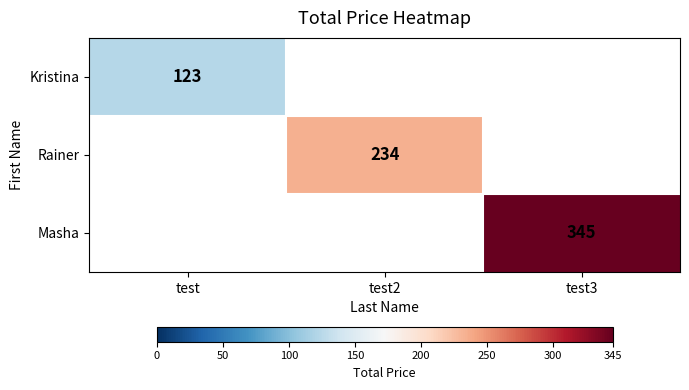

The Kristina series shows 123 at test. True or false?

True